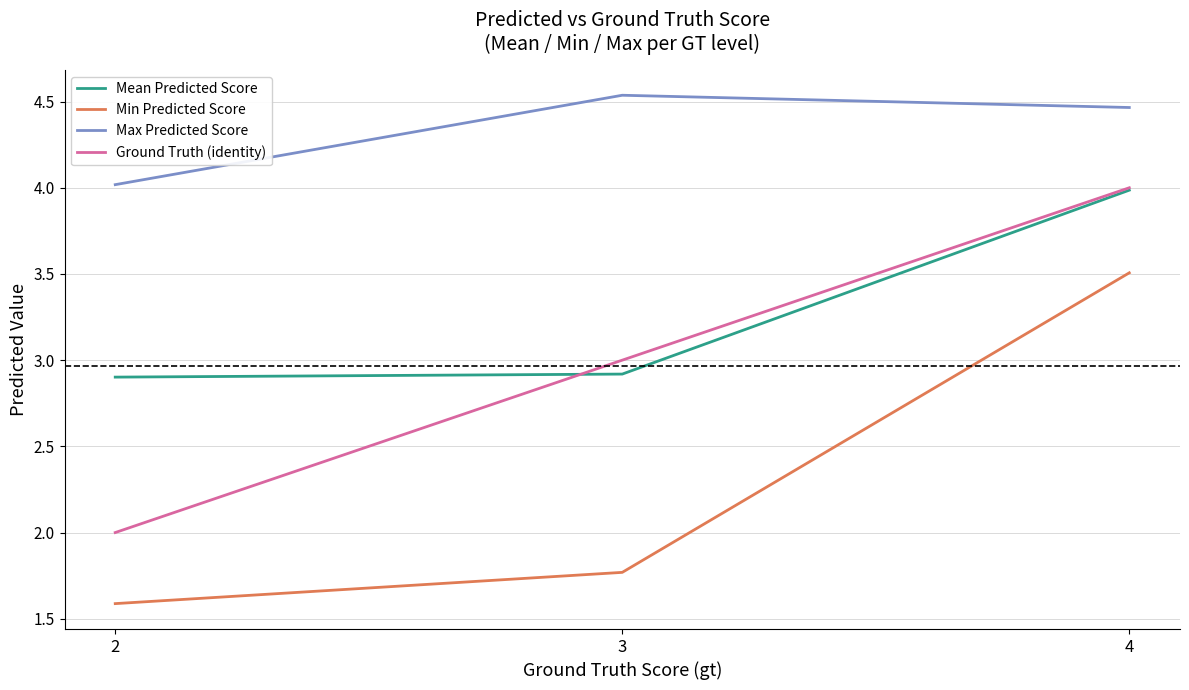

How many distinct data groups are displayed?

4